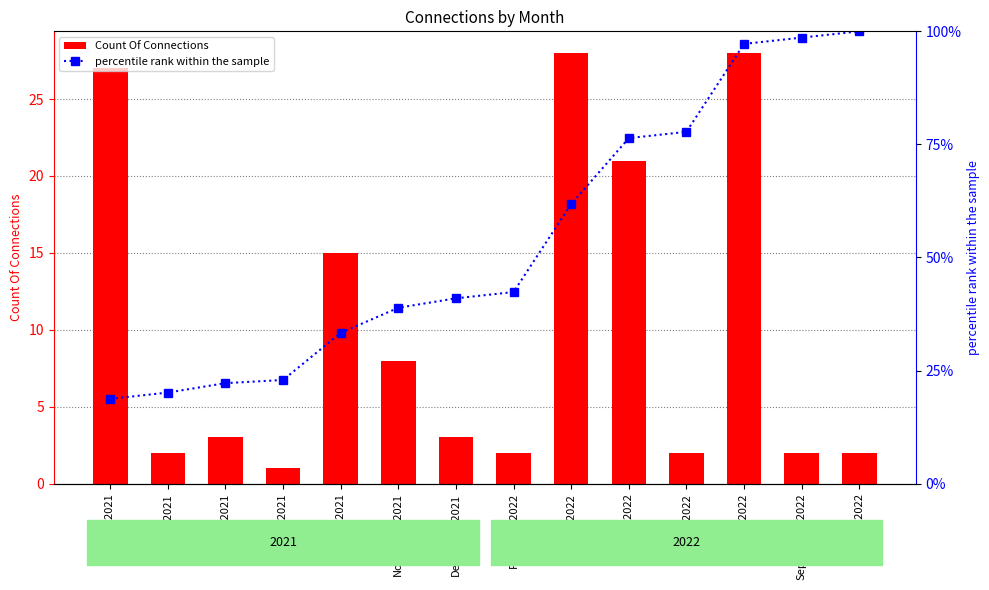

Which series has the largest total across all categories?

percentile rank within the sample